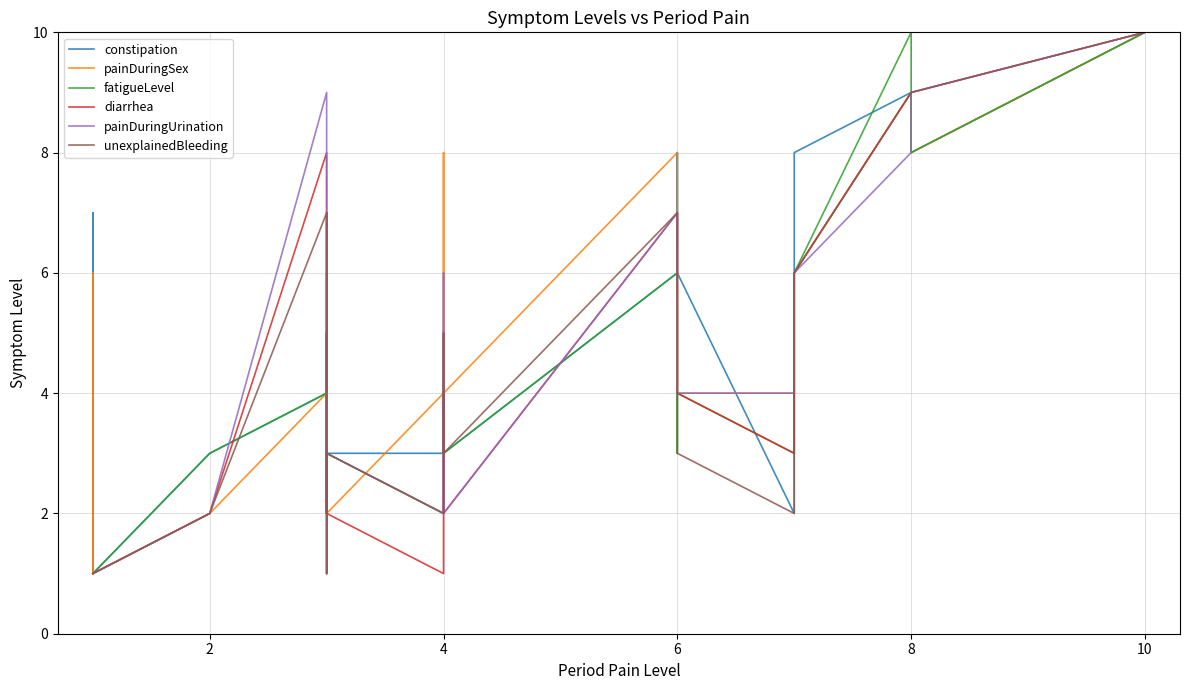

Which series has the largest total across all categories?

painDuringSex